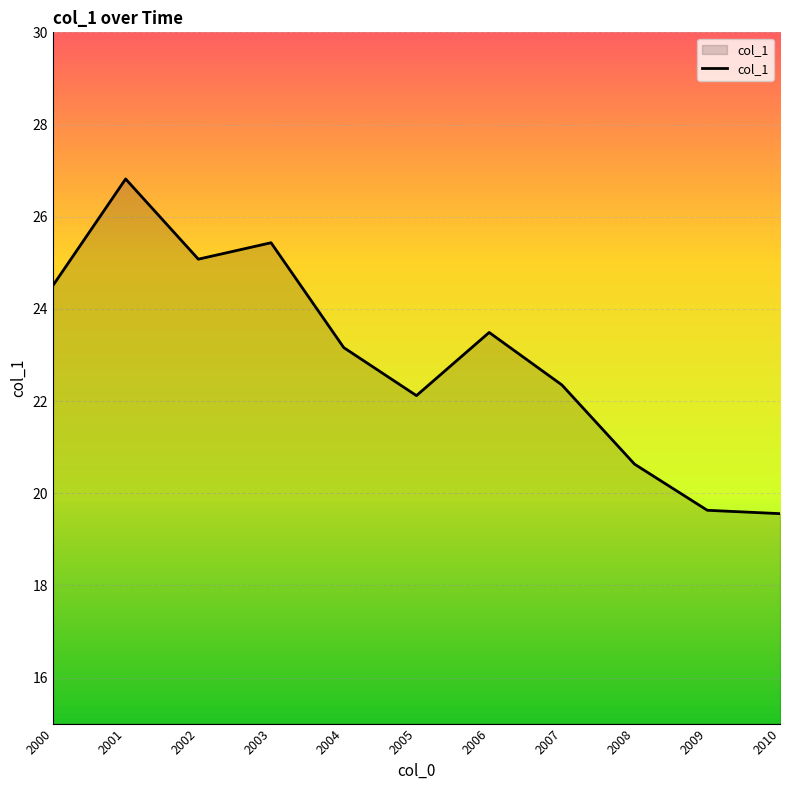

Where is the data nearest to the value 23?

2004